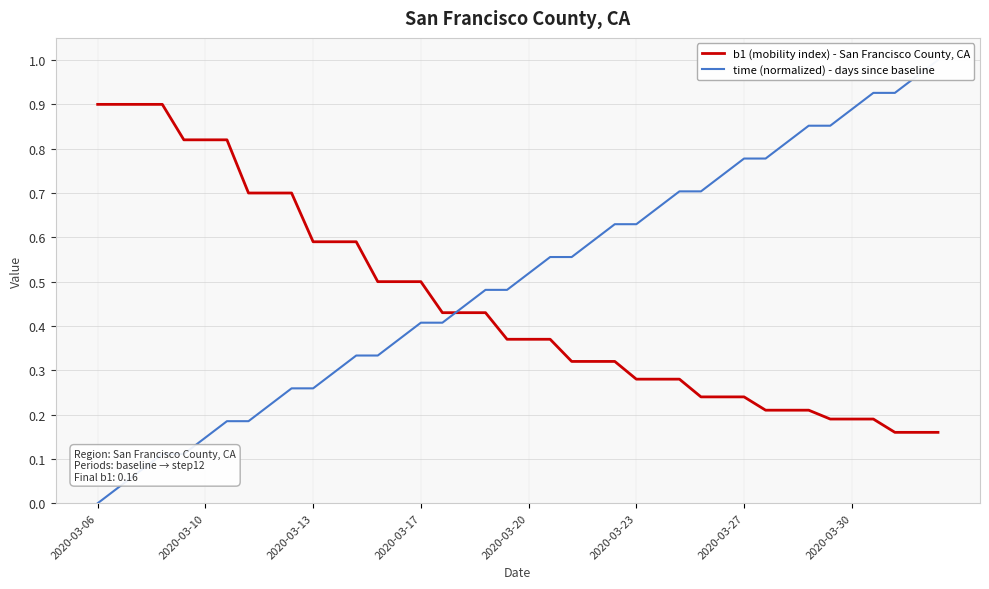

Does the chart display data point markers on the line(s)?

No